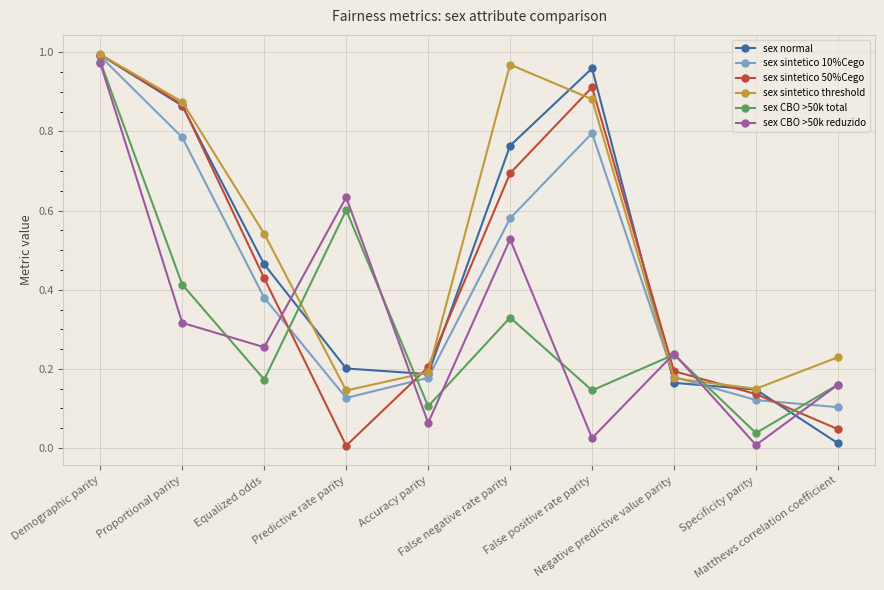

True or false: sex CBO >50k reduzido has more than 0 interior local peaks.

True